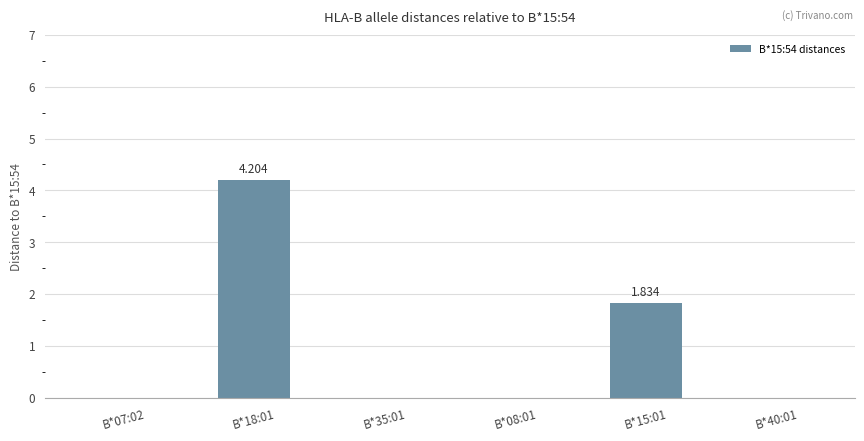

Reading right to left, extract all data points from this chart.

0.0	1.8	0.0	0.0	4.2	0.0